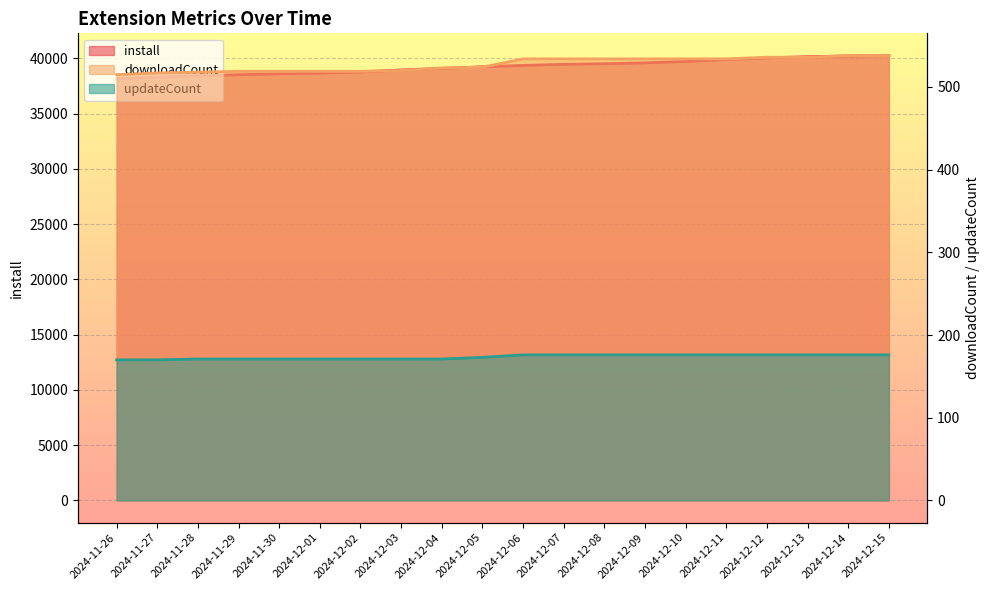

Reading right to left, what are all the values shown in this chart?

install: 40260	40222	40156	40050	39903	39728	39600	39522	39471	39371	39241	39100	38952	38773	38675	38610	38531	38426	38304	38153
downloadCount: 538	538	536	536	534	534	534	534	534	534	524	523	520	519	519	519	519	518	517	515
updateCount: 176	176	176	176	176	176	176	176	176	176	173	171	171	171	171	171	171	171	170	170